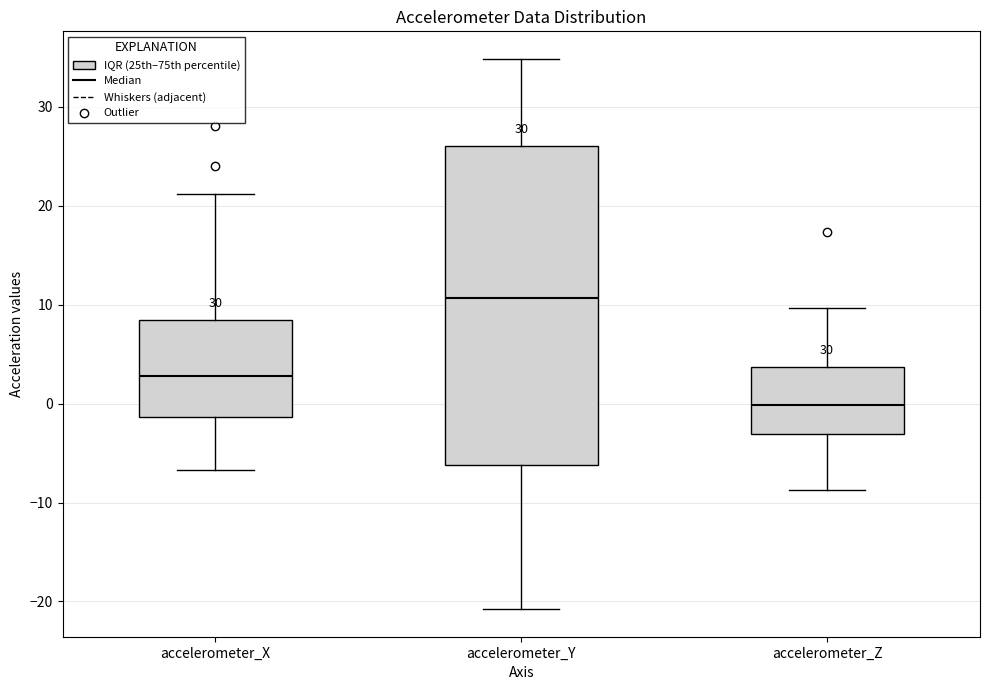

Which box has the highest median line?

accelerometer_Y